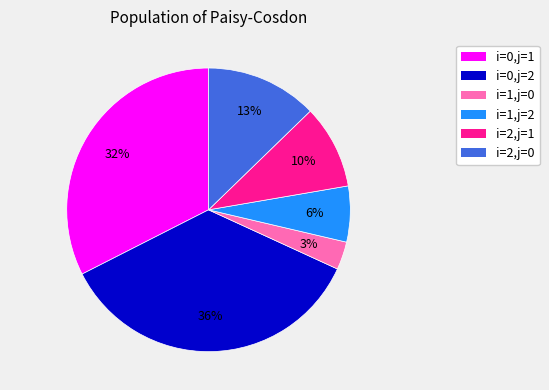

What is the smallest slice in the pie chart?

i=1,j=0